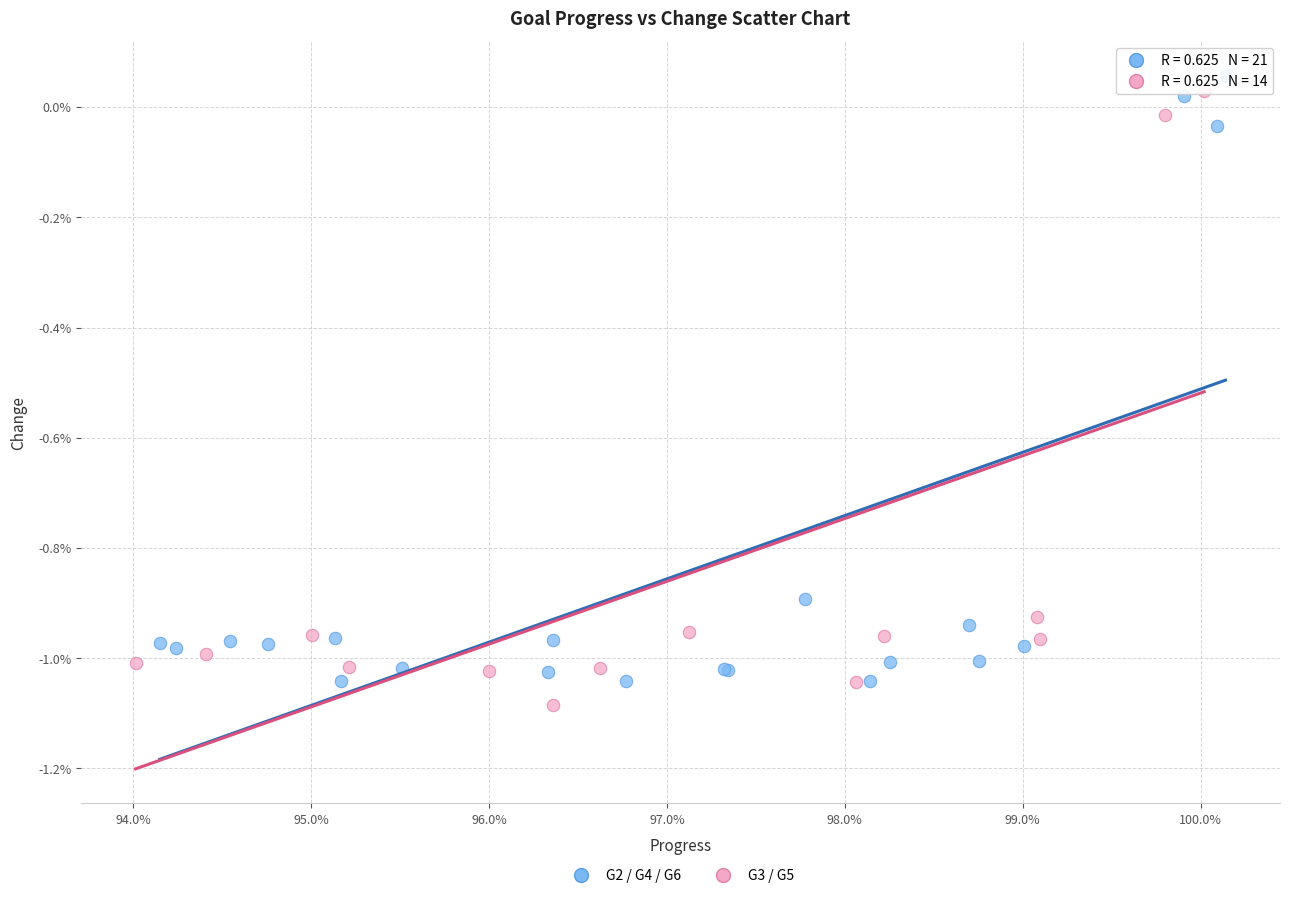

Which series contains the lowest Y value?

G3 / G5